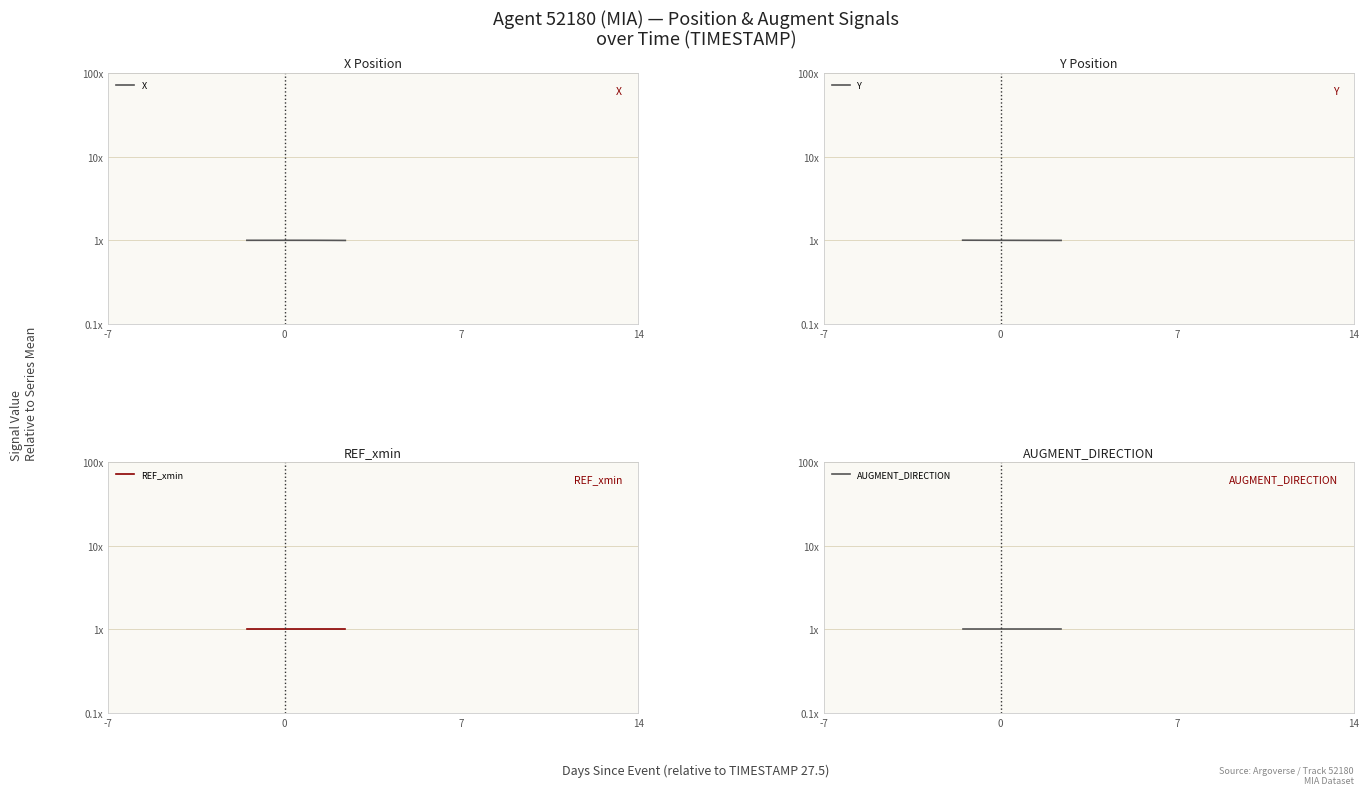

True or false: REF_xmin has more than 1 points higher than both neighbors.

False